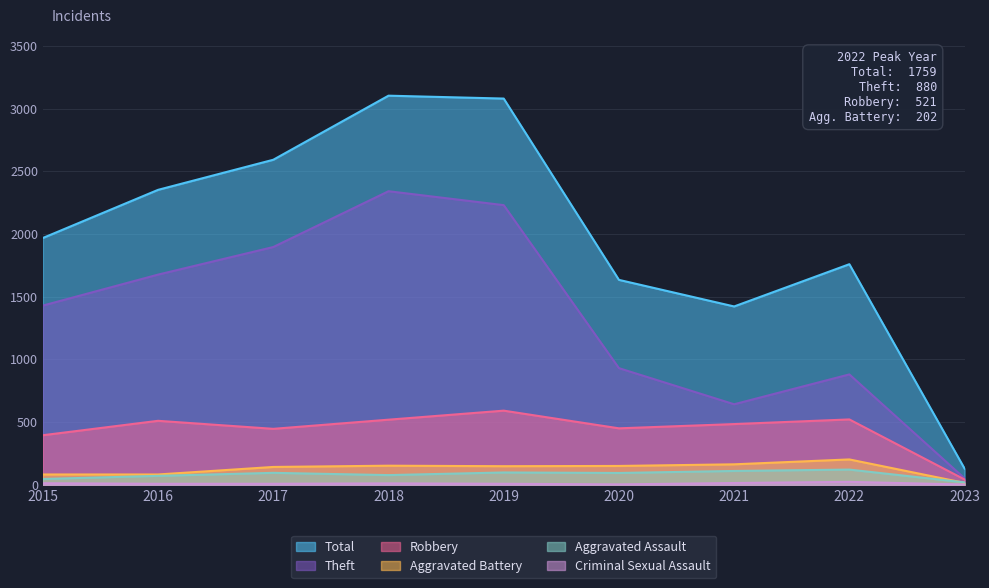

At how many categories does at least one series exceed 767?

8